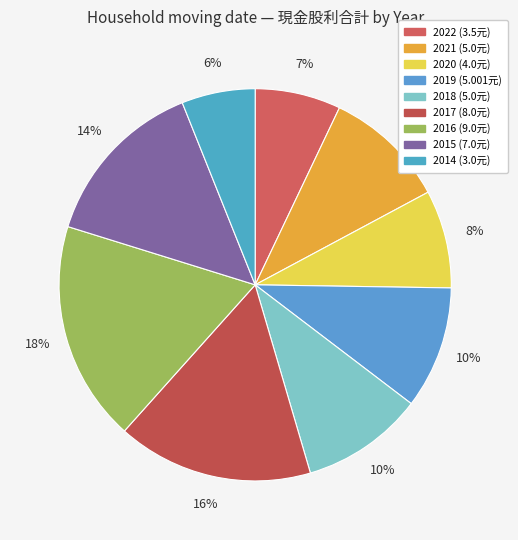

Count the number of slices in the pie.

9